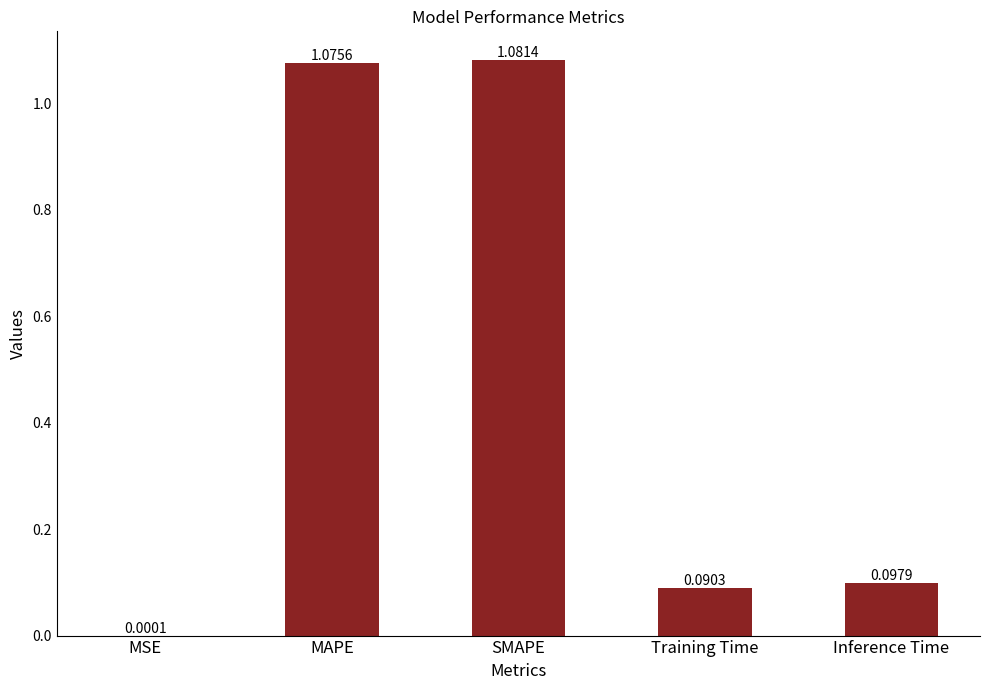

What is the sum of all values?

2.3